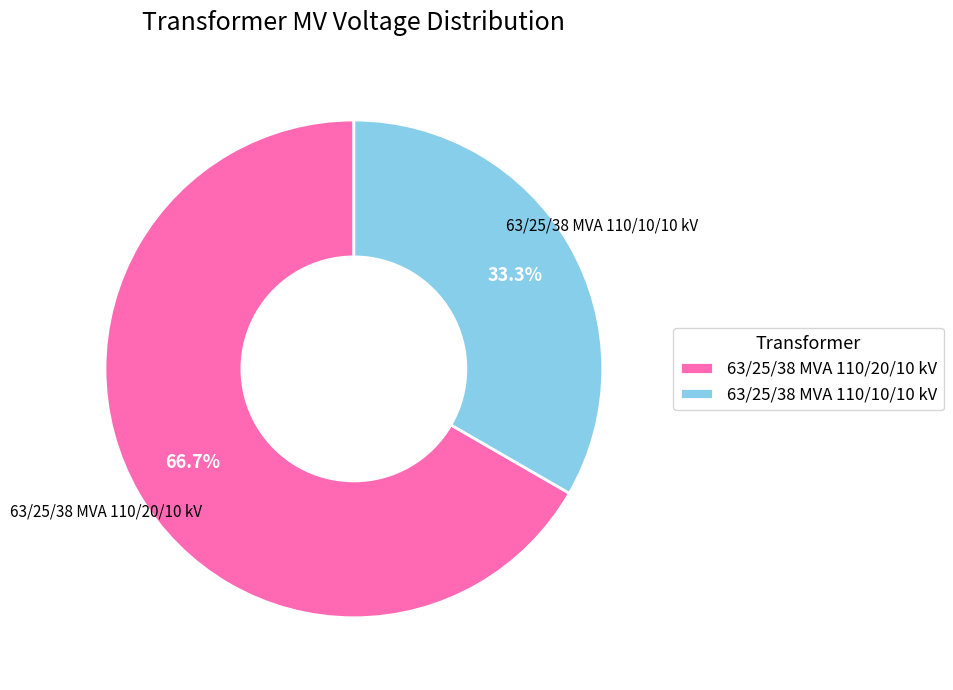

True or false: 63/25/38 MVA 110/20/10 kV accounts for 67% of the total.

True